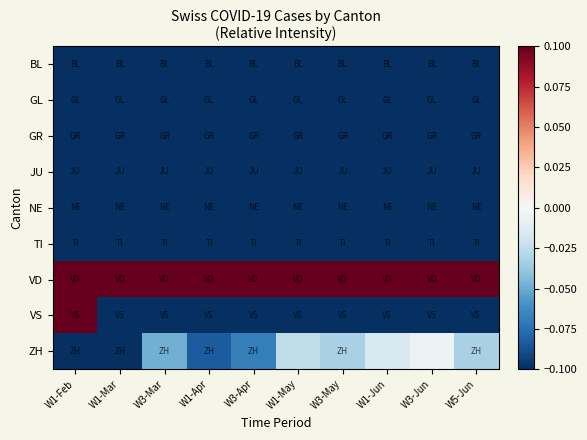

Reading left to right, what are all the values shown in this chart?

BL: W1-Feb=-0.3	W1-Mar=-0.4	W3-Mar=-0.3	W1-Apr=-0.3	W3-Apr=-0.3	W1-May=-0.3	W3-May=-0.3	W1-Jun=-0.3	W3-Jun=-0.3	W5-Jun=-0.3
GL: W1-Feb=-0.5	W1-Mar=-0.5	W3-Mar=-0.5	W1-Apr=-0.5	W3-Apr=-0.5	W1-May=-0.5	W3-May=-0.5	W1-Jun=-0.5	W3-Jun=-0.5	W5-Jun=-0.5
GR: W1-Feb=-0.5	W1-Mar=-0.4	W3-Mar=-0.4	W1-Apr=-0.4	W3-Apr=-0.4	W1-May=-0.3	W3-May=-0.4	W1-Jun=-0.4	W3-Jun=-0.4	W5-Jun=-0.4
JU: W1-Feb=-0.3	W1-Mar=-0.4	W3-Mar=-0.4	W1-Apr=-0.4	W3-Apr=-0.4	W1-May=-0.4	W3-May=-0.4	W1-Jun=-0.4	W3-Jun=-0.4	W5-Jun=-0.4
NE: W1-Feb=-0.5	W1-Mar=-0.4	W3-Mar=-0.4	W1-Apr=-0.4	W3-Apr=-0.4	W1-May=-0.4	W3-May=-0.4	W1-Jun=-0.4	W3-Jun=-0.3	W5-Jun=-0.3
TI: W1-Feb=-0.5	W1-Mar=-0.5	W3-Mar=-0.5	W1-Apr=-0.5	W3-Apr=-0.5	W1-May=-0.5	W3-May=-0.5	W1-Jun=-0.5	W3-Jun=-0.5	W5-Jun=-0.5
VD: W1-Feb=0.2	W1-Mar=0.5	W3-Mar=0.5	W1-Apr=0.5	W3-Apr=0.5	W1-May=0.5	W3-May=0.5	W1-Jun=0.5	W3-Jun=0.5	W5-Jun=0.5
VS: W1-Feb=0.5	W1-Mar=-0.2	W3-Mar=-0.1	W1-Apr=-0.2	W3-Apr=-0.2	W1-May=-0.1	W3-May=-0.1	W1-Jun=-0.1	W3-Jun=-0.1	W5-Jun=-0.1
ZH: W1-Feb=-0.5	W1-Mar=-0.5	W3-Mar=-0.0	W1-Apr=-0.1	W3-Apr=-0.1	W1-May=-0.0	W3-May=-0.0	W1-Jun=-0.0	W3-Jun=-0.0	W5-Jun=-0.0